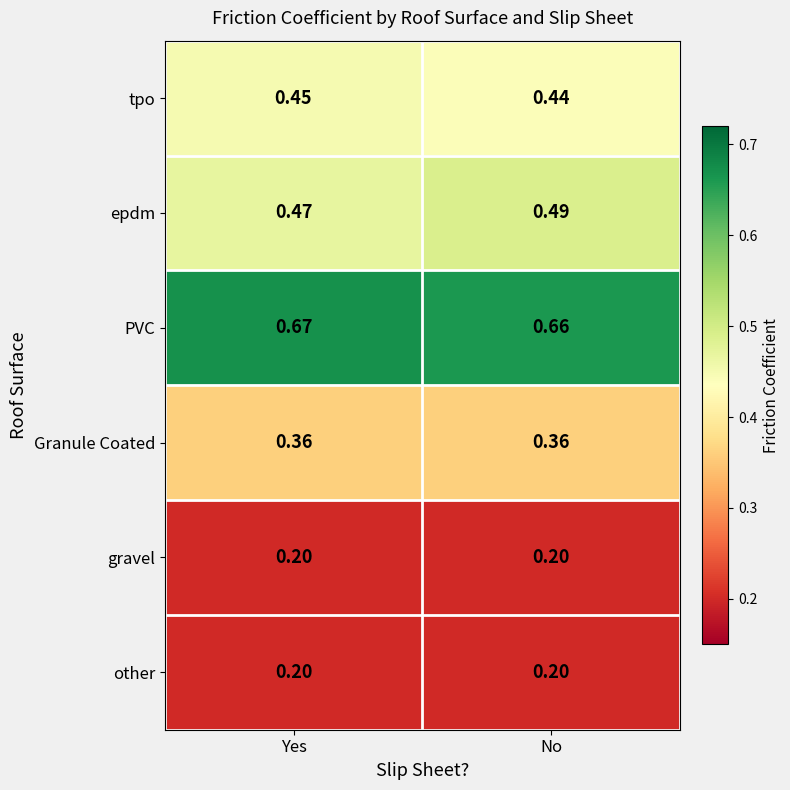

Which series has the largest total across all categories?

PVC